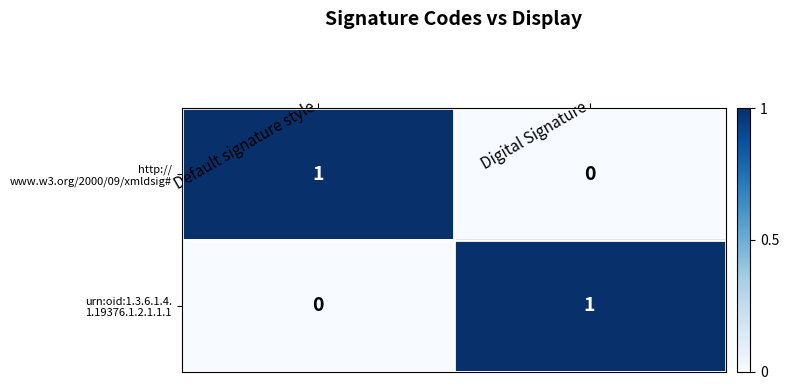

How many categories are shown in the chart?

2